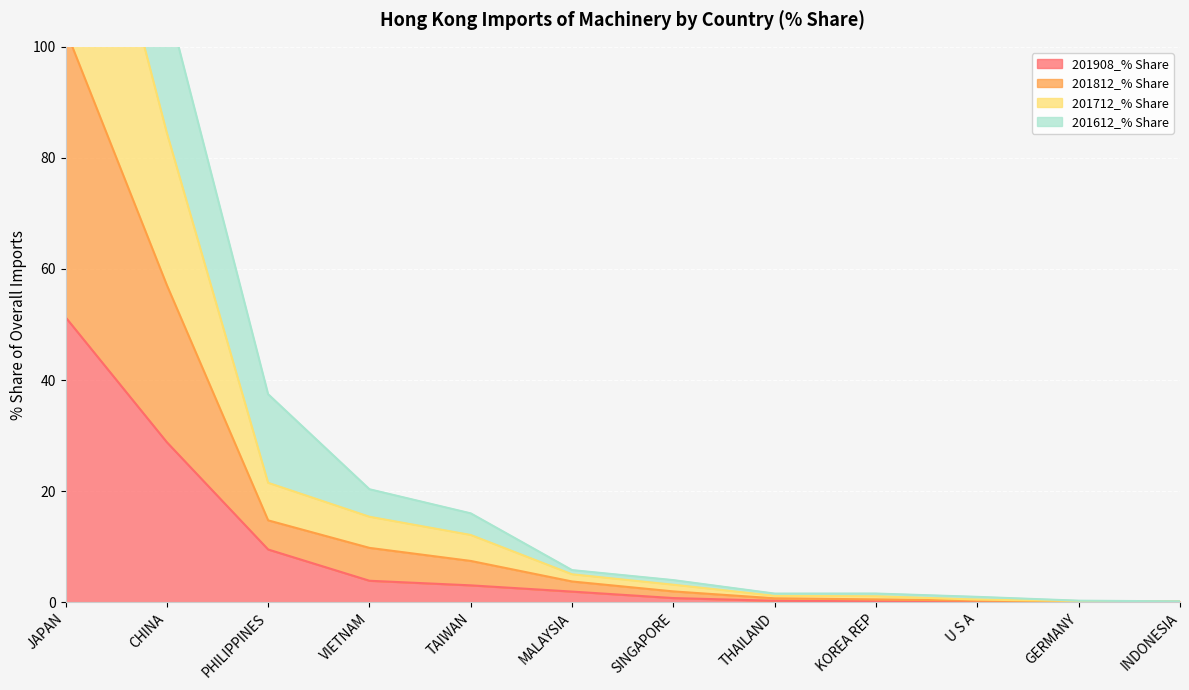

Between TAIWAN and PHILIPPINES, which is larger?

PHILIPPINES